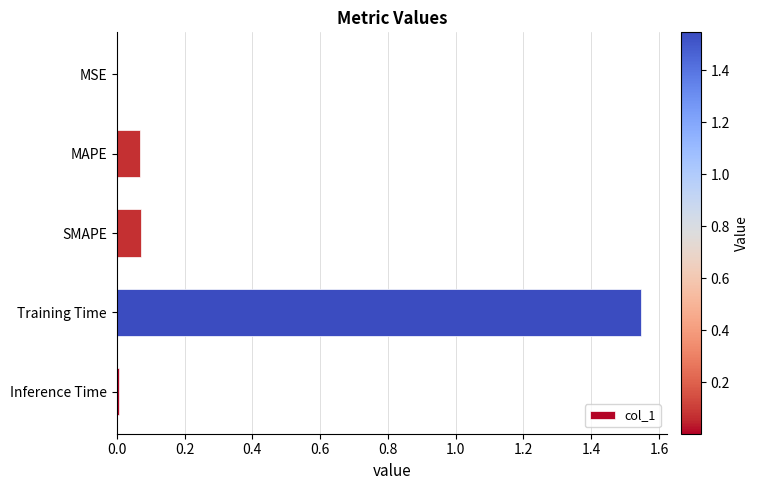

True or false: the data shows 2.3 at Training Time.

False